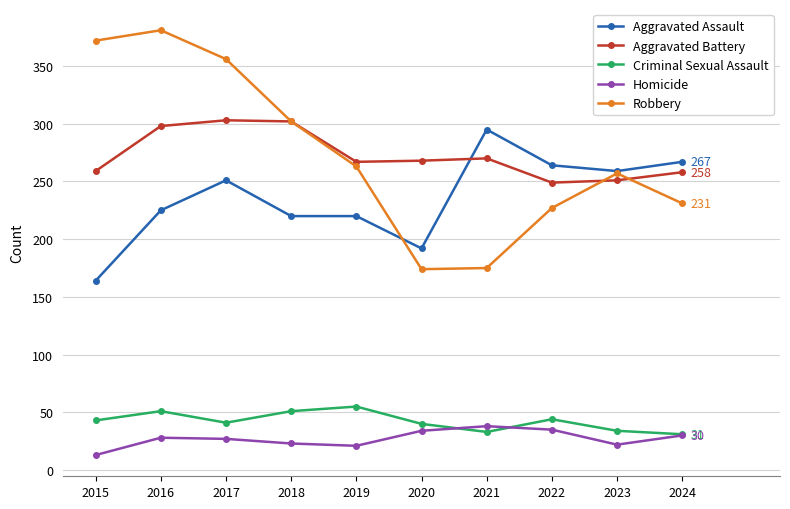

How many lines are shown in the chart?

5